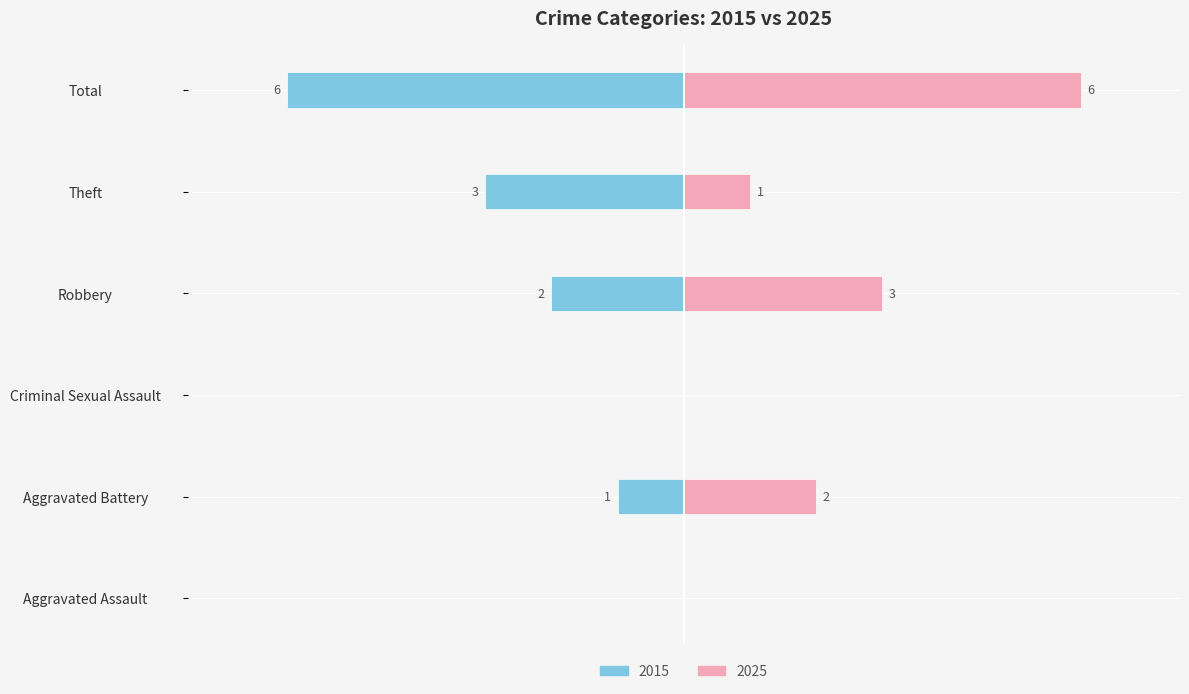

How many values in the 2025 series exceed 2?

2